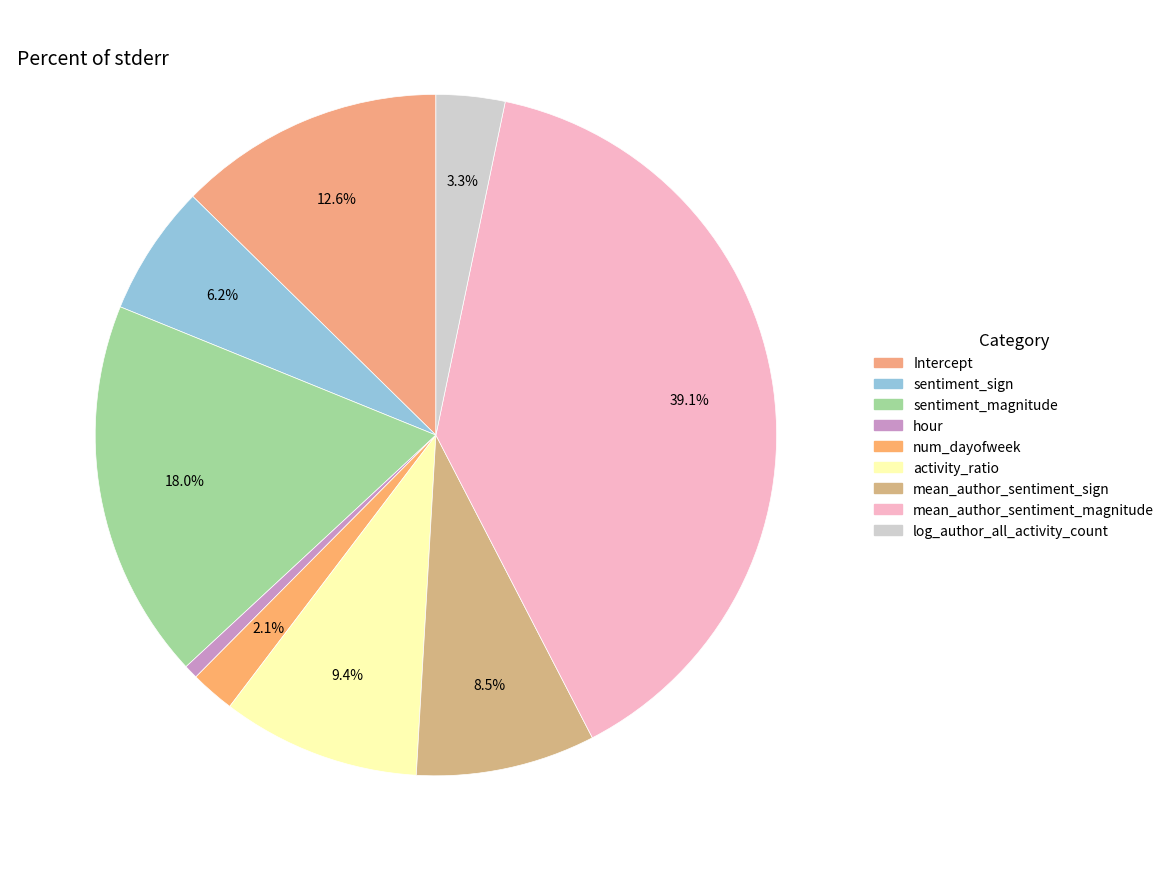

How many slices are in this pie chart?

9